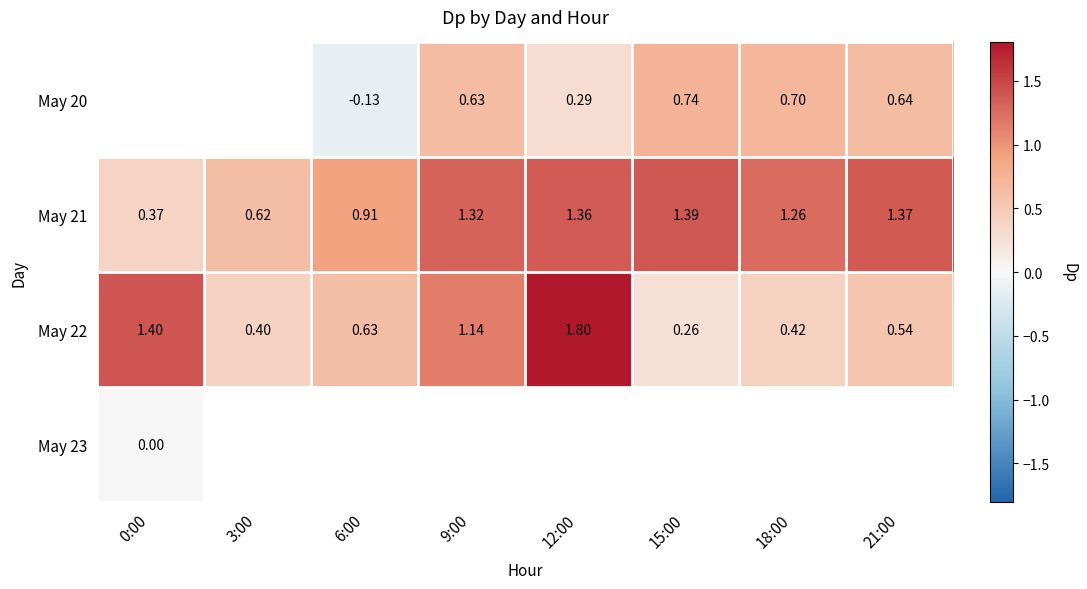

Is the value of May 23 at 0:00 greater than the value of May 21 at 18:00?

No